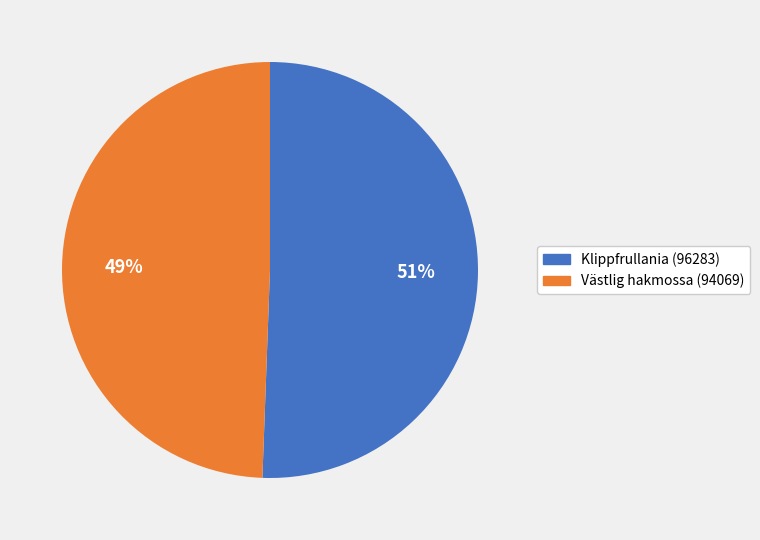

To the nearest percent, what percentage of the pie is Västlig hakmossa (94069)?

49%